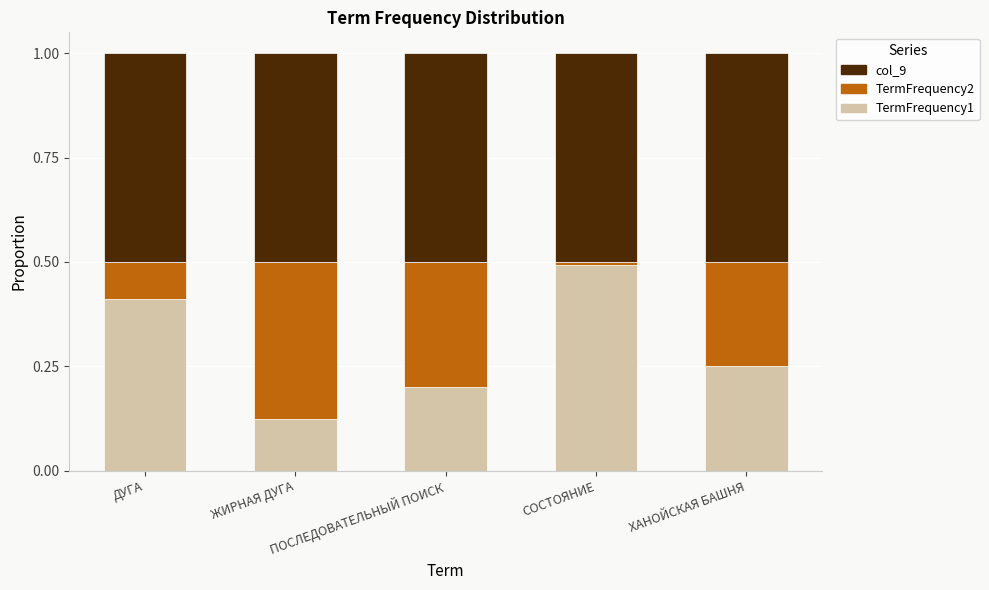

What is the average value of the TermFrequency1 series?

0.3